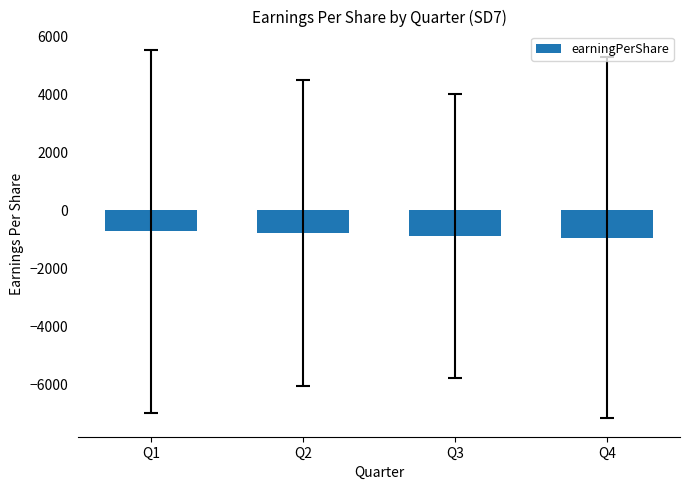

Is it true that the value at Q2 is -781.6?

True